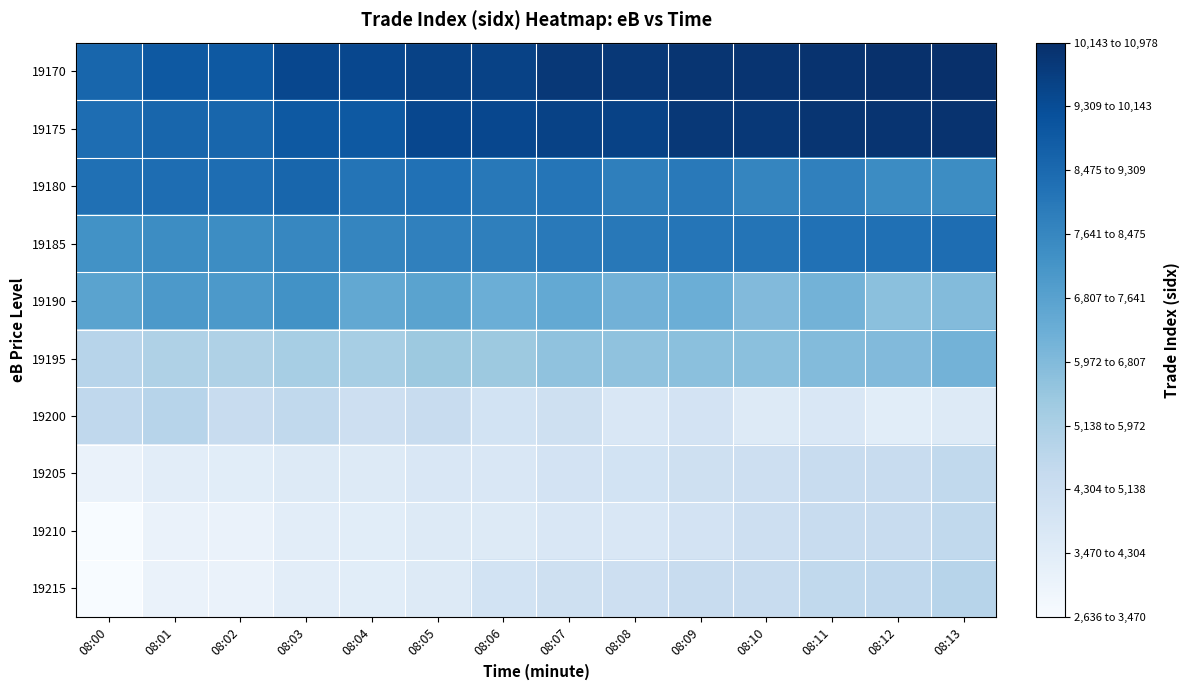

Reading right to left, list all the values displayed in this chart.

19170: 08:13=10978	08:12=10935	08:11=10880	08:10=10825	08:09=10807	08:08=10694	08:07=10690	08:06=10389	08:05=10377	08:04=10220	08:03=10212	08:02=9658	08:01=9654	08:00=9238
19175: 08:13=10880	08:12=10825	08:11=10807	08:10=10694	08:09=10690	08:08=10389	08:07=10377	08:06=10220	08:05=10212	08:04=9658	08:03=9654	08:02=9238	08:01=9230	08:00=9021
19180: 08:13=7997	08:12=8035	08:11=8381	08:10=8226	08:09=8631	08:08=8430	08:07=8744	08:06=8642	08:05=8879	08:04=8764	08:03=9230	08:02=9021	08:01=9001	08:00=8914
19185: 08:13=9001	08:12=8914	08:11=8879	08:10=8764	08:09=8744	08:08=8642	08:07=8631	08:06=8430	08:05=8381	08:04=8226	08:03=8202	08:02=7997	08:01=7990	08:00=7831
19190: 08:13=6306	08:12=6149	08:11=6644	08:10=6331	08:09=6784	08:08=6645	08:07=6998	08:06=6804	08:05=7220	08:04=7013	08:03=7828	08:02=7581	08:01=7580	08:00=7225
19195: 08:13=6644	08:12=6331	08:11=6306	08:10=6149	08:09=6133	08:08=6048	08:07=6047	08:06=5787	08:05=5775	08:04=5531	08:03=5513	08:02=5340	08:01=5326	08:00=5106
19200: 08:13=3703	08:12=3523	08:11=3896	08:10=3714	08:09=4161	08:08=3905	08:07=4391	08:06=4168	08:05=4648	08:04=4406	08:03=4851	08:02=4653	08:01=5086	08:00=4870
19205: 08:13=4851	08:12=4653	08:11=4648	08:10=4406	08:09=4391	08:08=4168	08:07=4161	08:06=3905	08:05=3896	08:04=3714	08:03=3703	08:02=3523	08:01=3513	08:00=3164
19210: 08:13=4851	08:12=4653	08:11=4648	08:10=4406	08:09=4161	08:08=3905	08:07=3896	08:06=3714	08:05=3703	08:04=3523	08:03=3513	08:02=3164	08:01=3160	08:00=2636
19215: 08:13=5086	08:12=4870	08:11=4851	08:10=4653	08:09=4648	08:08=4406	08:07=4391	08:06=4168	08:05=3703	08:04=3523	08:03=3513	08:02=3164	08:01=3160	08:00=2636